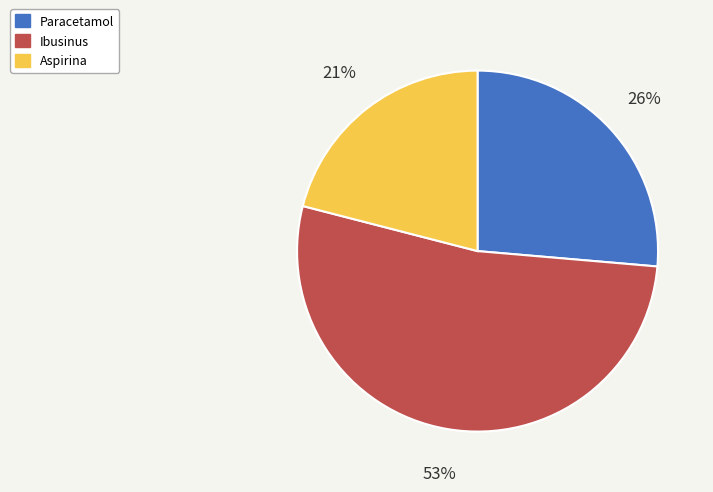

Rank the categories by value from highest to lowest.

Ibusinus, Paracetamol, Aspirina